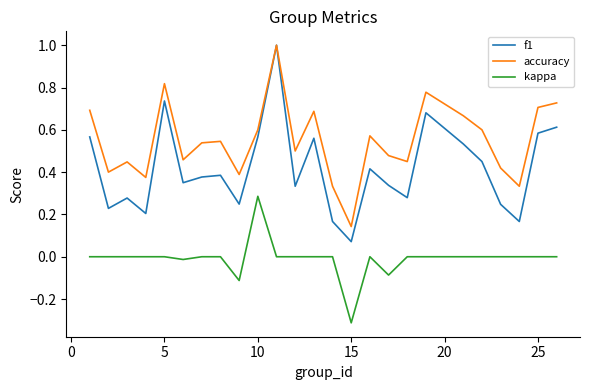

In f1, how many points are lower than both neighbors (excluding endpoints)?

8